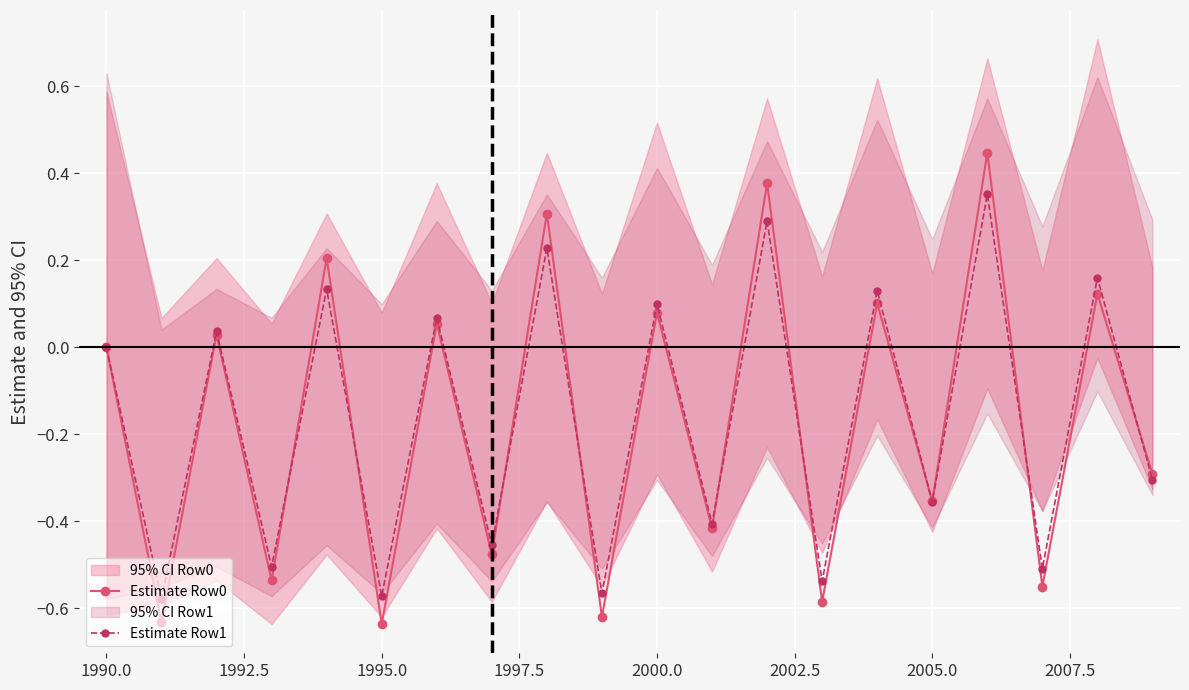

Which series has the largest range (max minus min)?

Estimate Row0